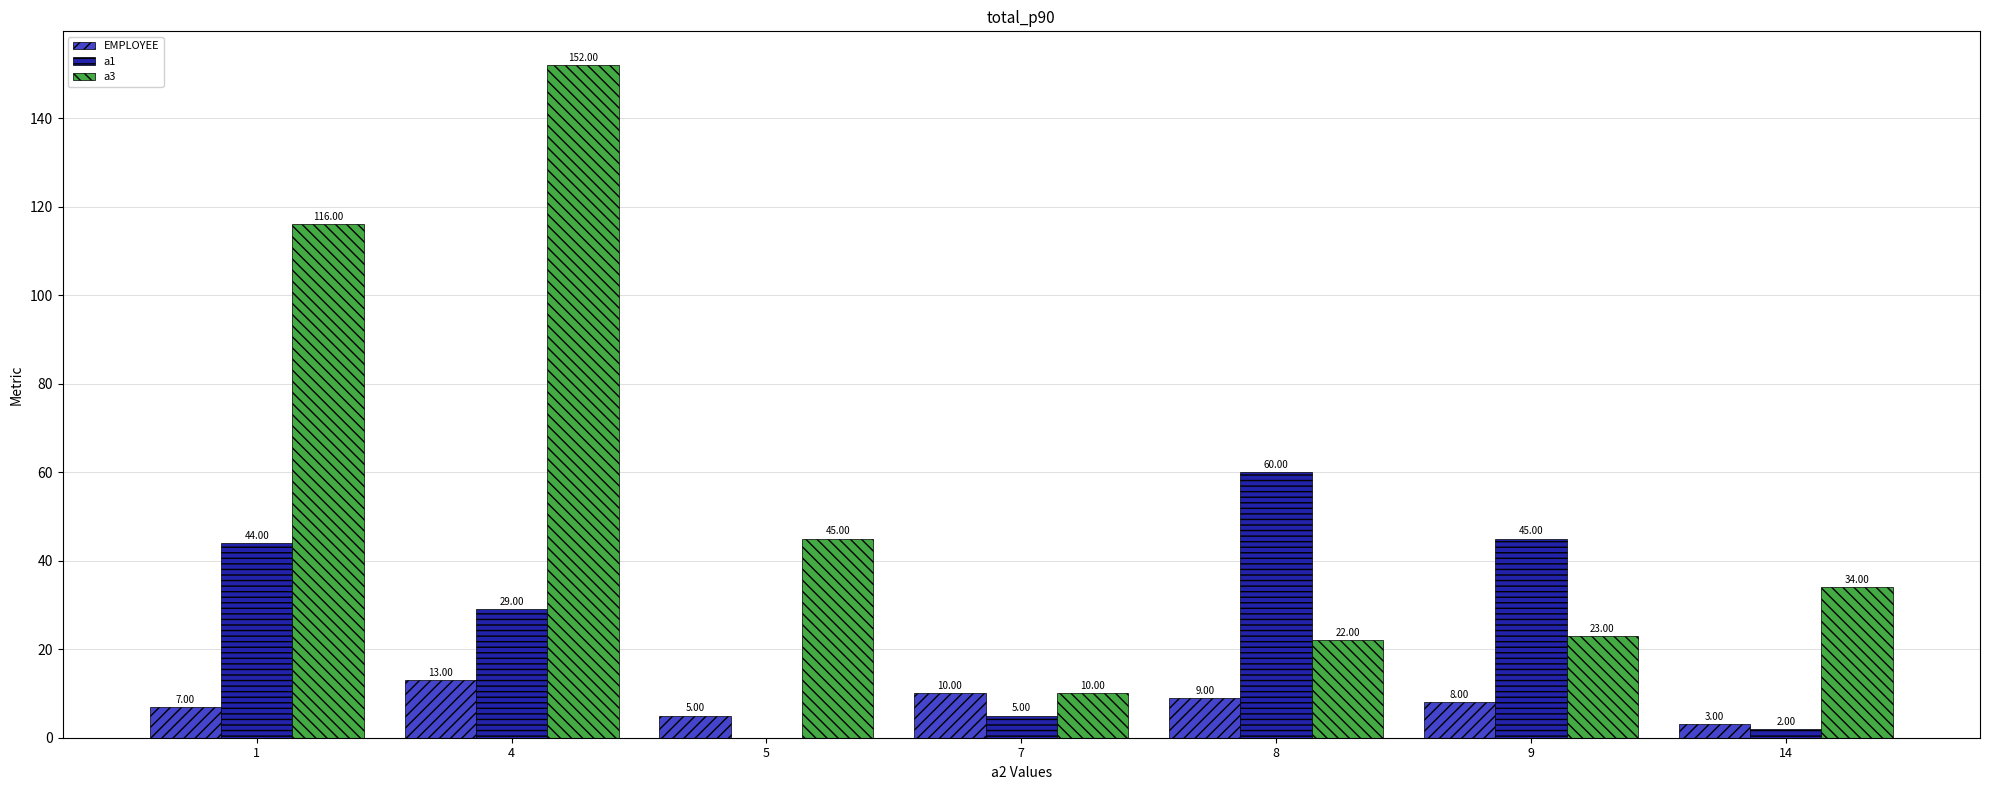

What is the sum of all EMPLOYEE values?

55